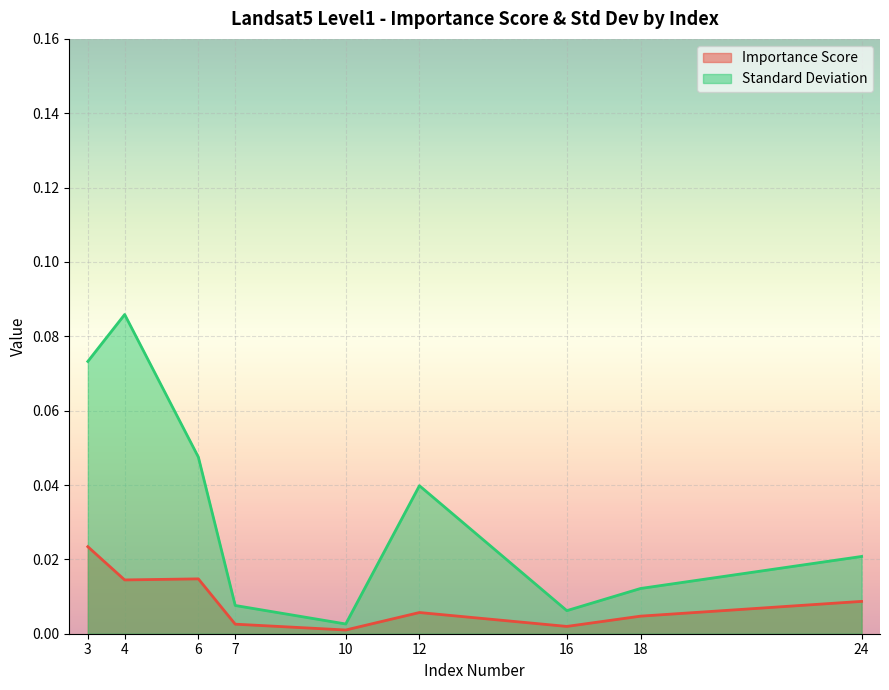

What are all the series names shown in the legend?

Importance Score, Standard Deviation